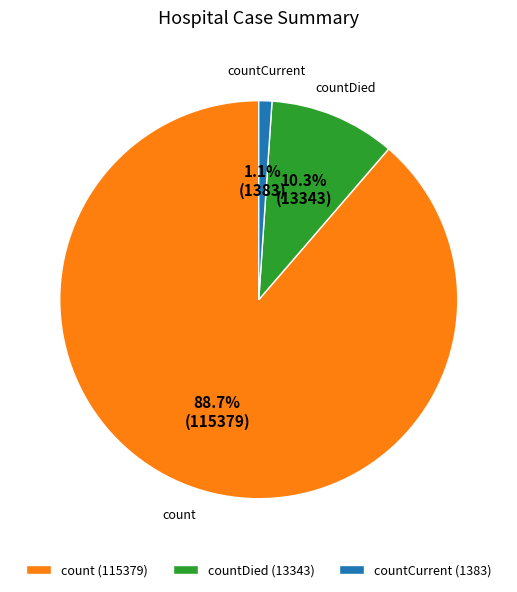

Do countDied (13343) and count (115379) together represent more than half of the pie?

Yes